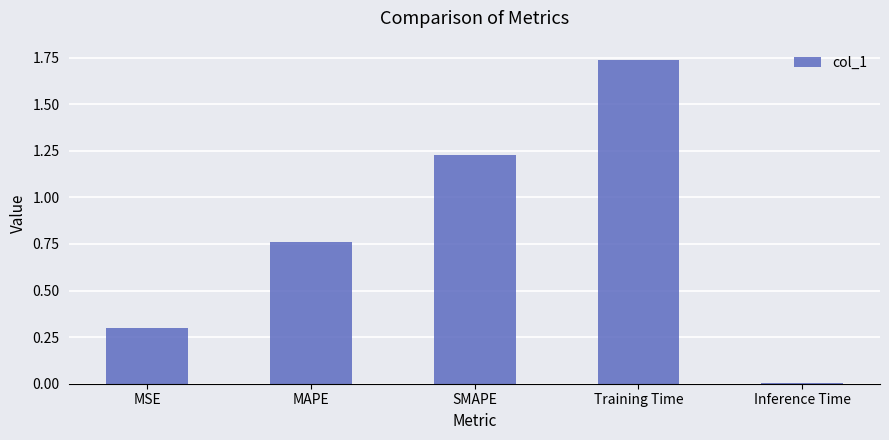

Is it true that the value at MAPE is 1.0?

False